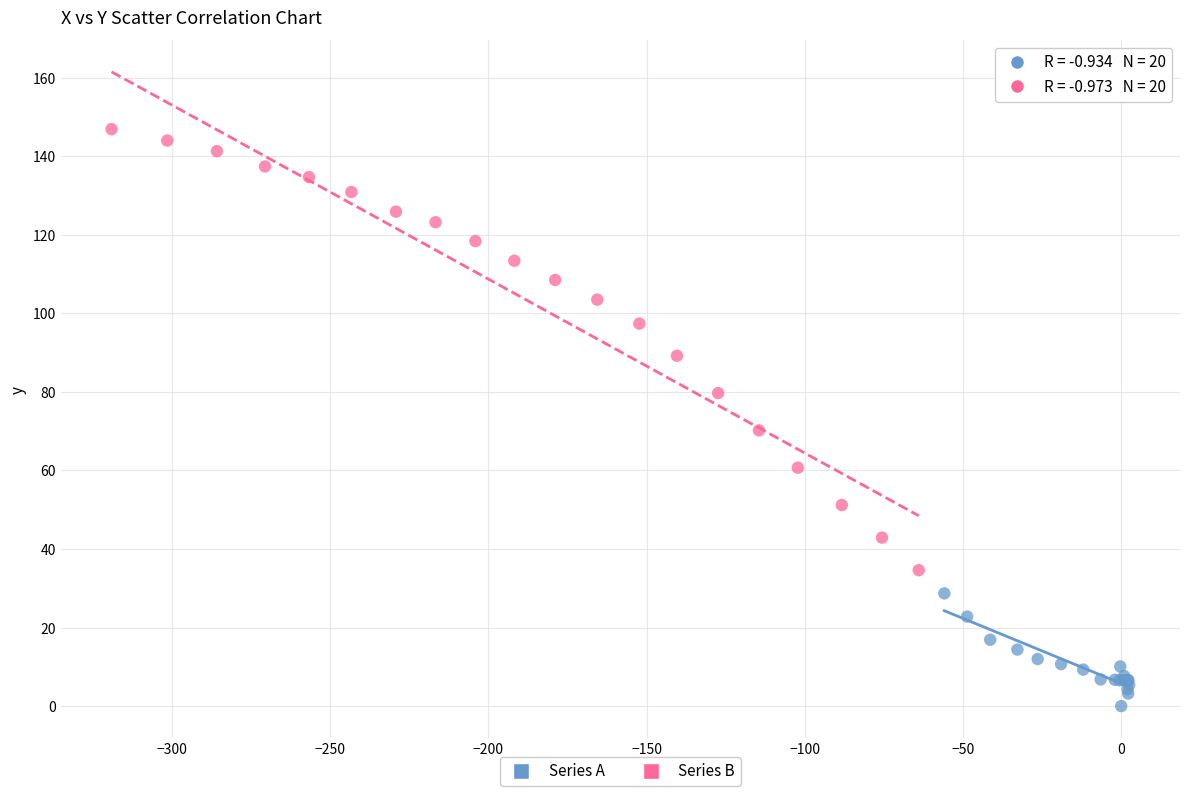

Which series has the widest spread of Y values?

Series B